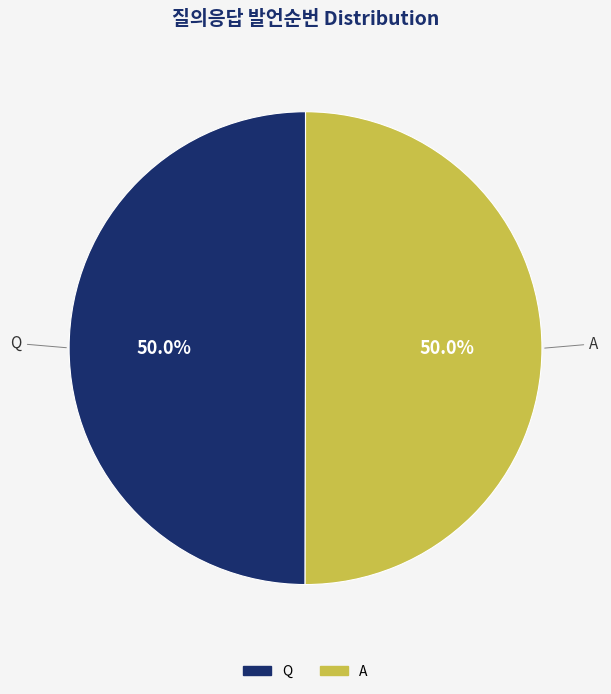

How many segments does this pie chart have?

2